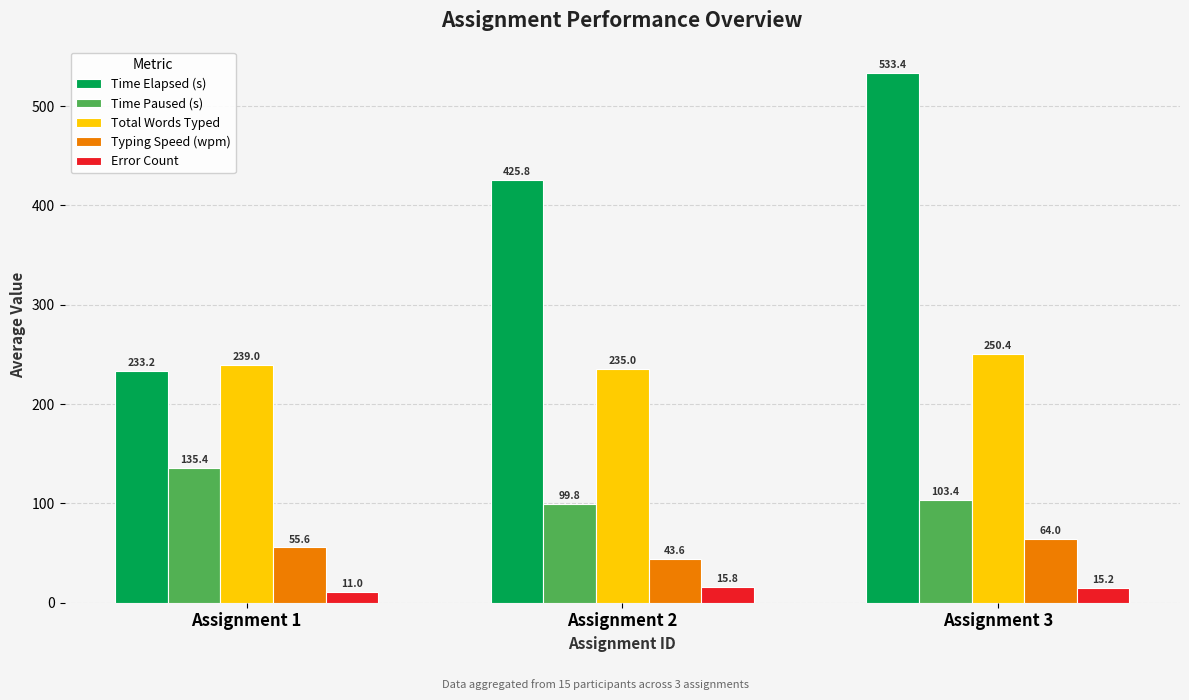

What is the sum of the Time Paused (s) values at Assignment 1 and Assignment 3?

238.8